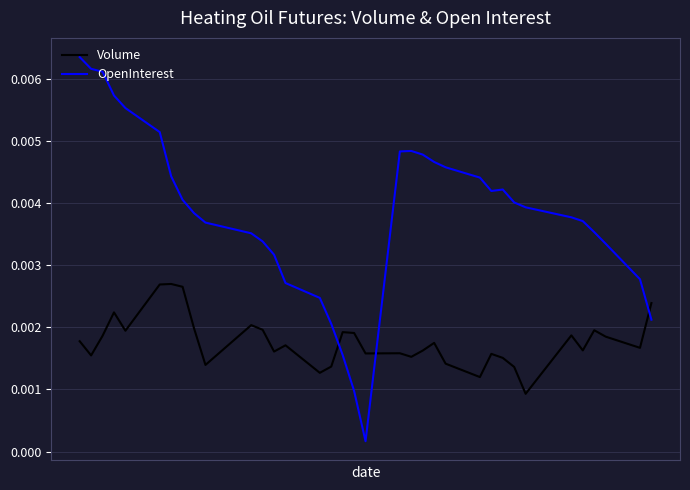

Which series has the largest range (max minus min)?

OpenInterest